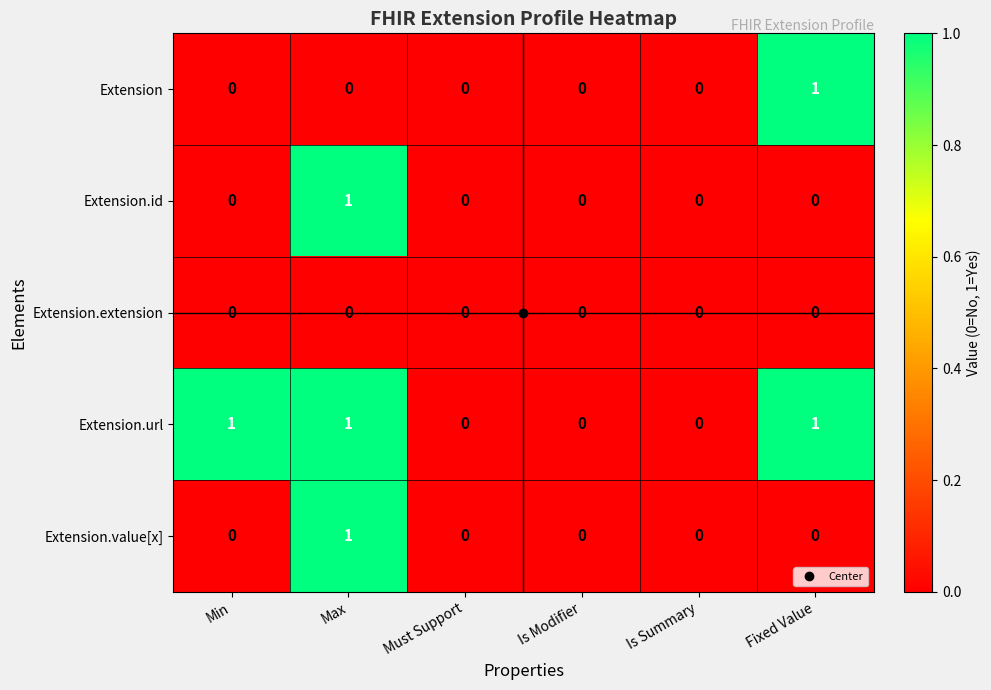

How many series are shown in this chart?

5